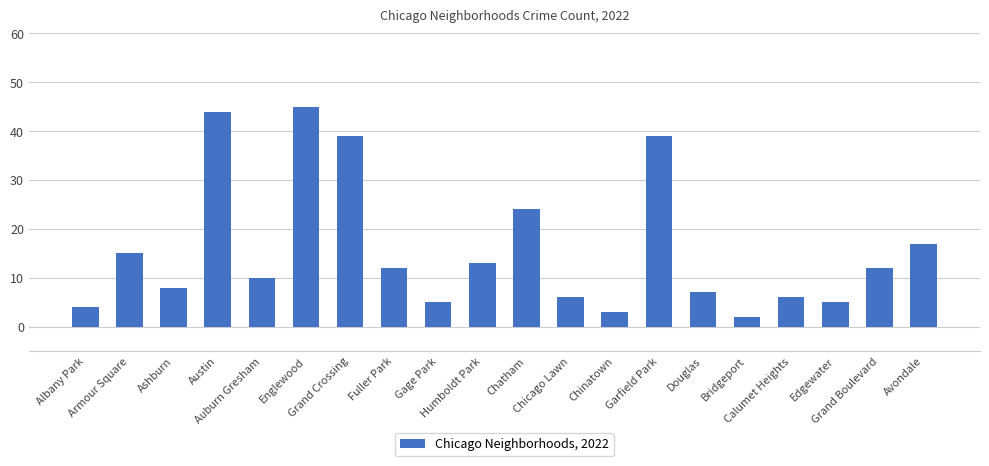

What is the change in value from Ashburn to Grand Crossing?

+31